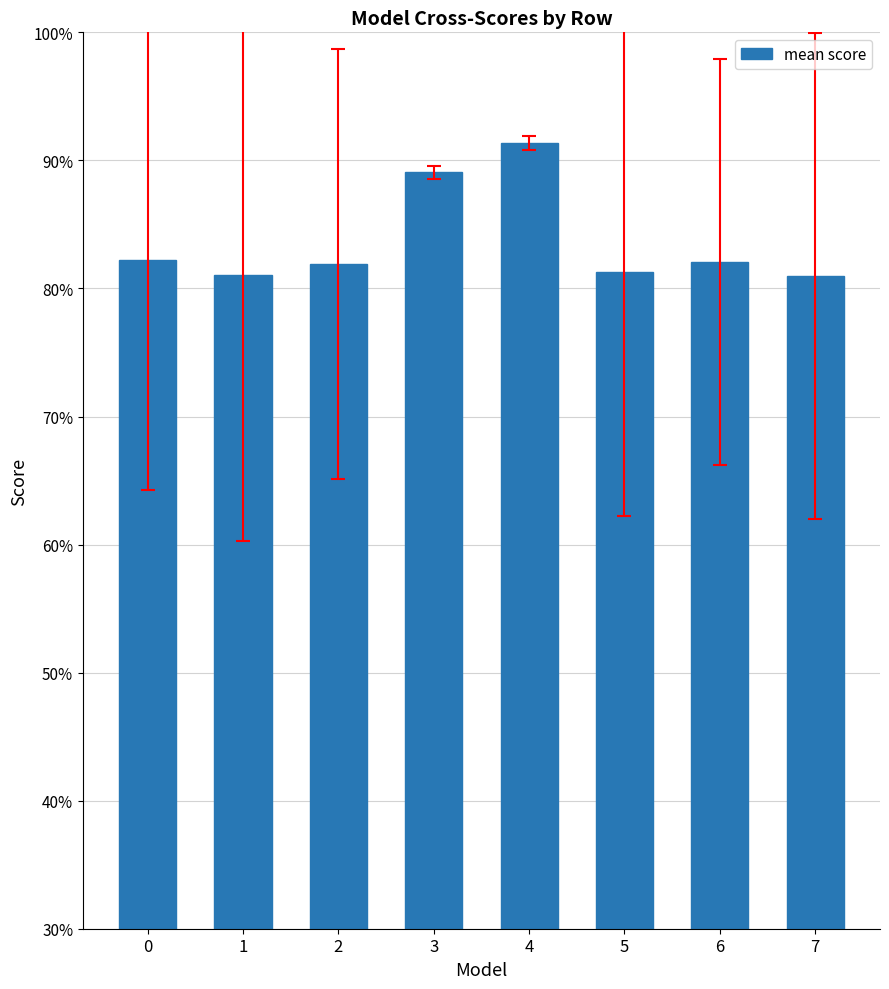

What is the difference between the second highest and second lowest values?

0.1